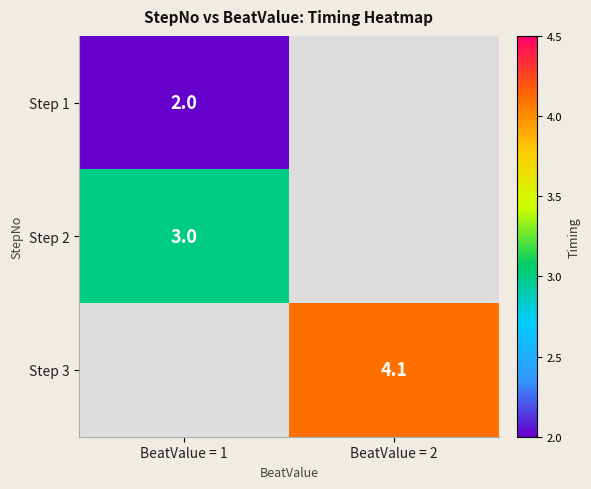

Which category has the highest value across all series?

BeatValue = 2